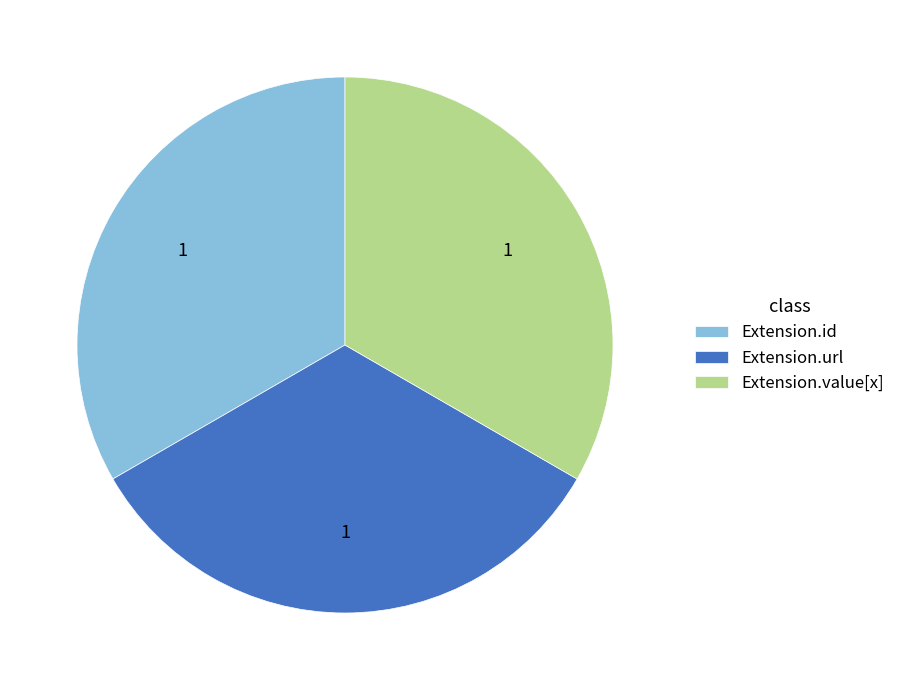

Do Extension.id and Extension.value[x] together represent more than half of the pie?

Yes